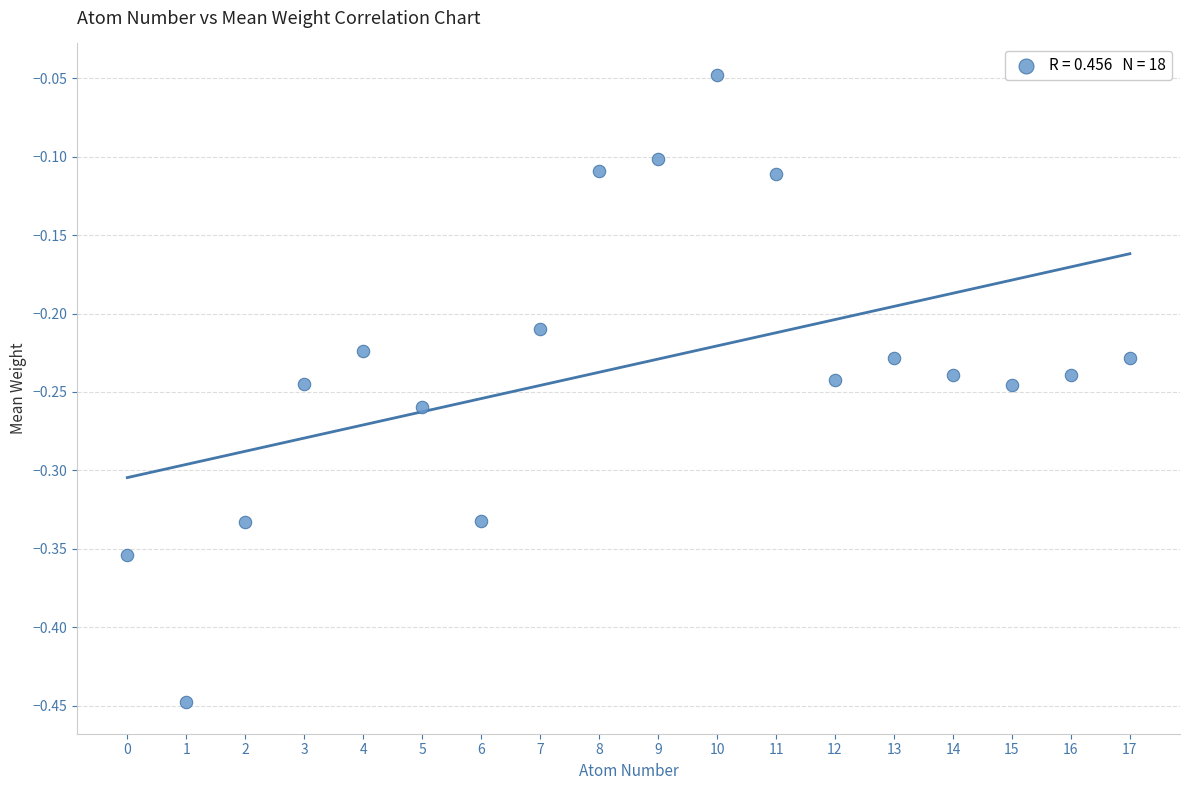

What is the range of Y values (max minus min)?

0.4